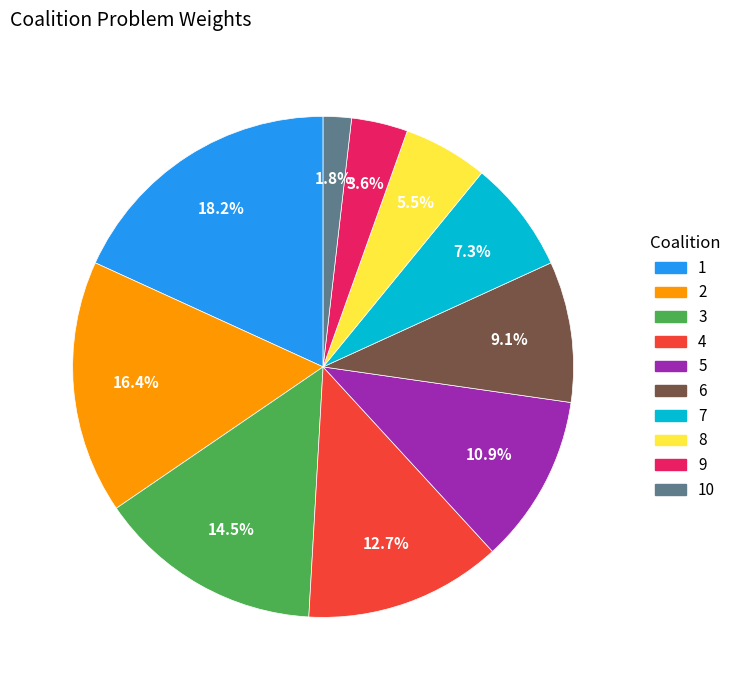

Rank the categories by value from lowest to highest.

10, 9, 8, 7, 6, 5, 4, 3, 2, 1